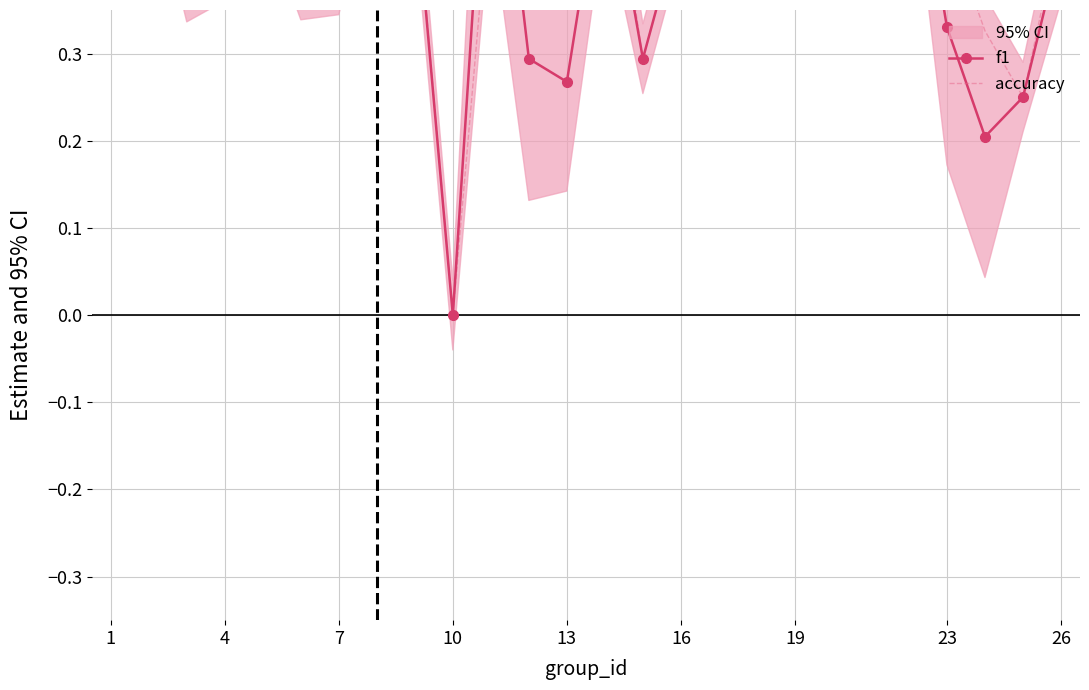

What are all the series names shown in the legend?

f1, accuracy